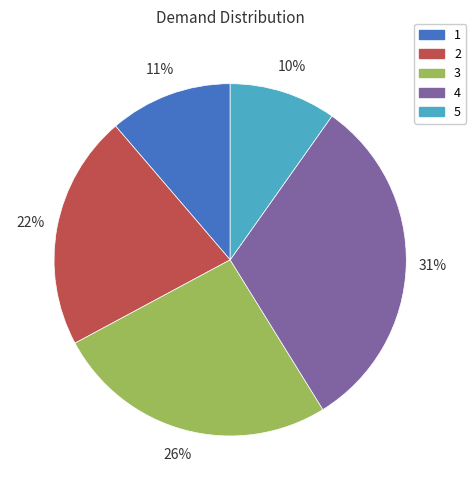

To the nearest percent, what is the average slice percentage?

20%